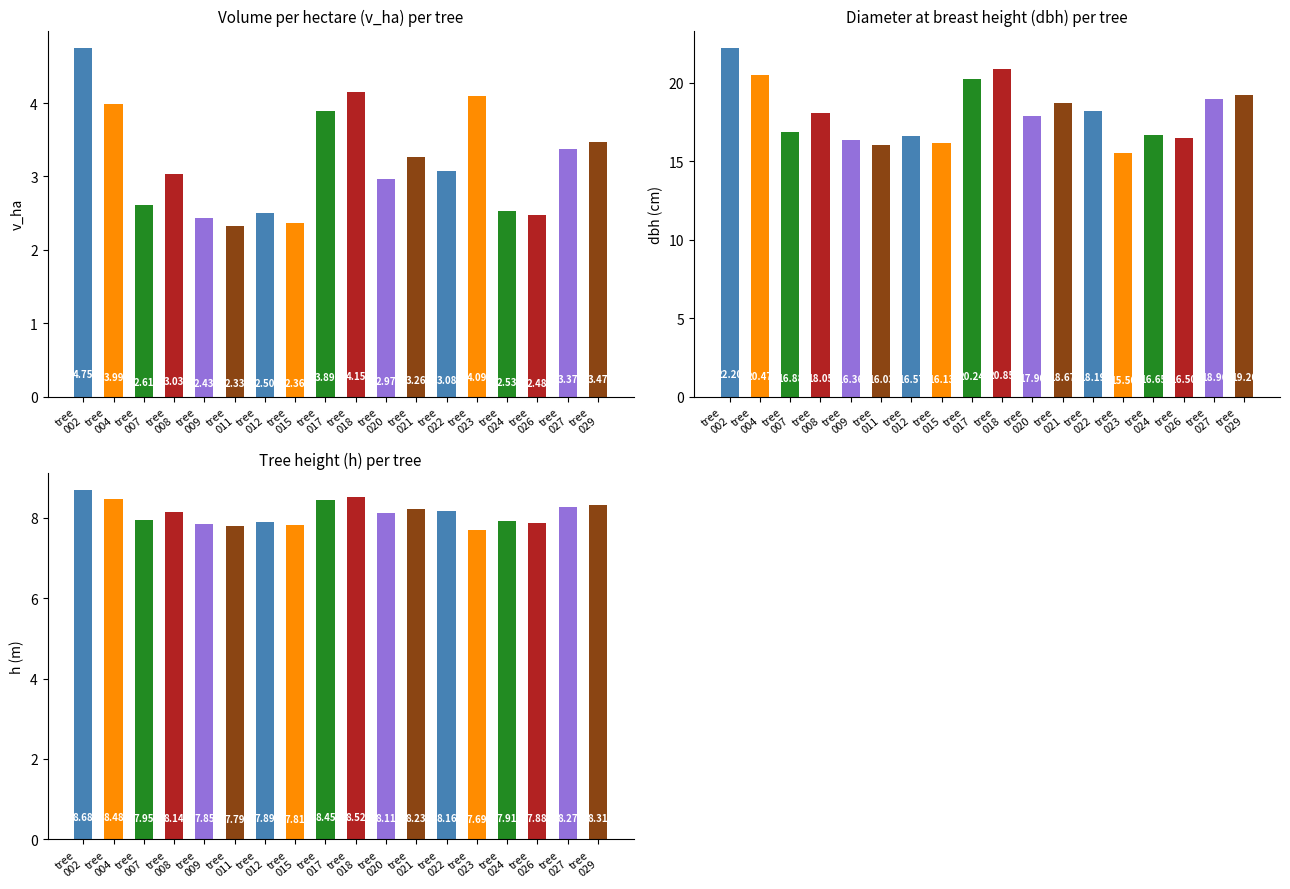

What is the sum of the v_ha values at tree 009 and tree 023?

6.5